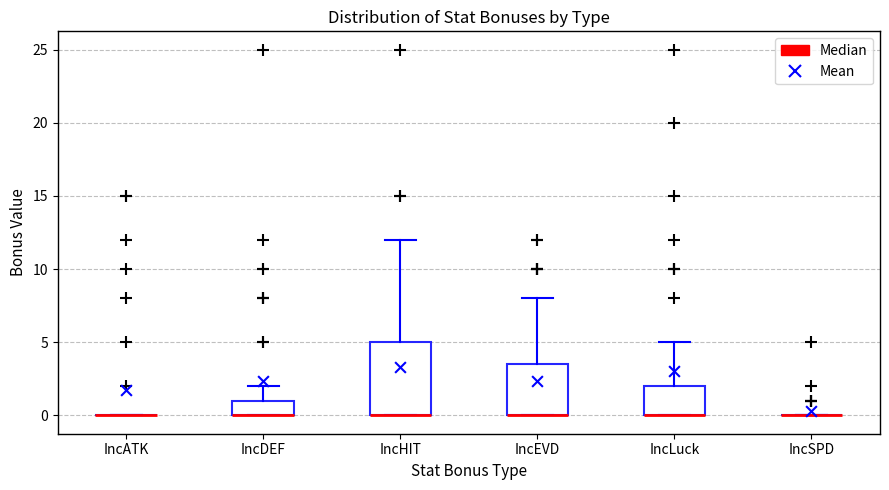

Reading left to right, read every box against the y-axis: the position of its median line, the range the box covers, and the ends of its whiskers. The values are not printed on the chart, so give them approximately, as read against the axis.

IncATK: box collapsed to a line at 0.0, whiskers 0.0 to 0.0
IncDEF: median 0.0 (drawn on the box's lower edge), box 0.0 to 1.0, whiskers 0.0 to 2.0
IncHIT: median 0.0 (drawn on the box's lower edge), box 0.0 to 5.0, whiskers 0.0 to 12.0
IncEVD: median 0.0 (drawn on the box's lower edge), box 0.0 to 3.5, whiskers 0.0 to 8.0
IncLuck: median 0.0 (drawn on the box's lower edge), box 0.0 to 2.0, whiskers 0.0 to 5.0
IncSPD: box collapsed to a line at 0.0, whiskers 0.0 to 0.0